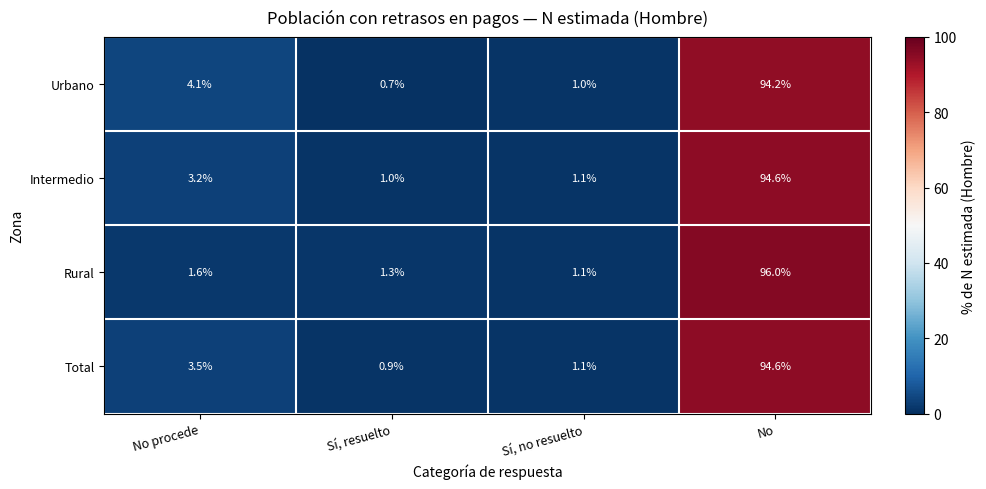

Reading left to right, list all the values displayed in this chart.

Urbano: 4.1	0.7	1.0	94.2
Intermedio: 3.2	1.0	1.1	94.6
Rural: 1.6	1.3	1.1	96.0
Total: 3.5	0.9	1.1	94.6